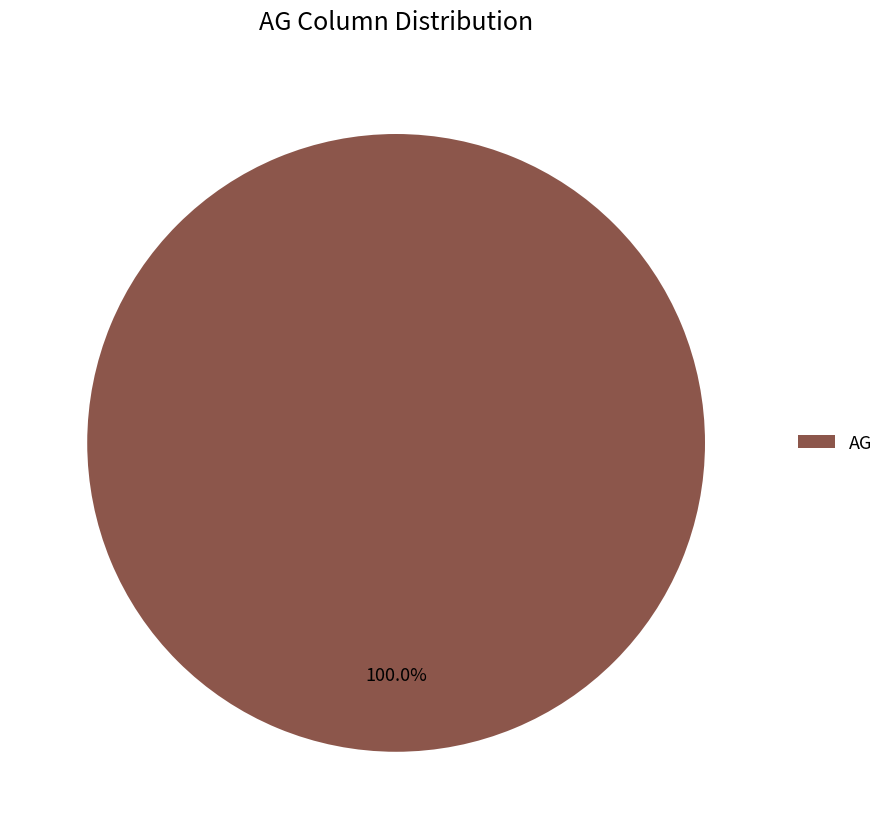

Rank the categories by value from lowest to highest.

AG